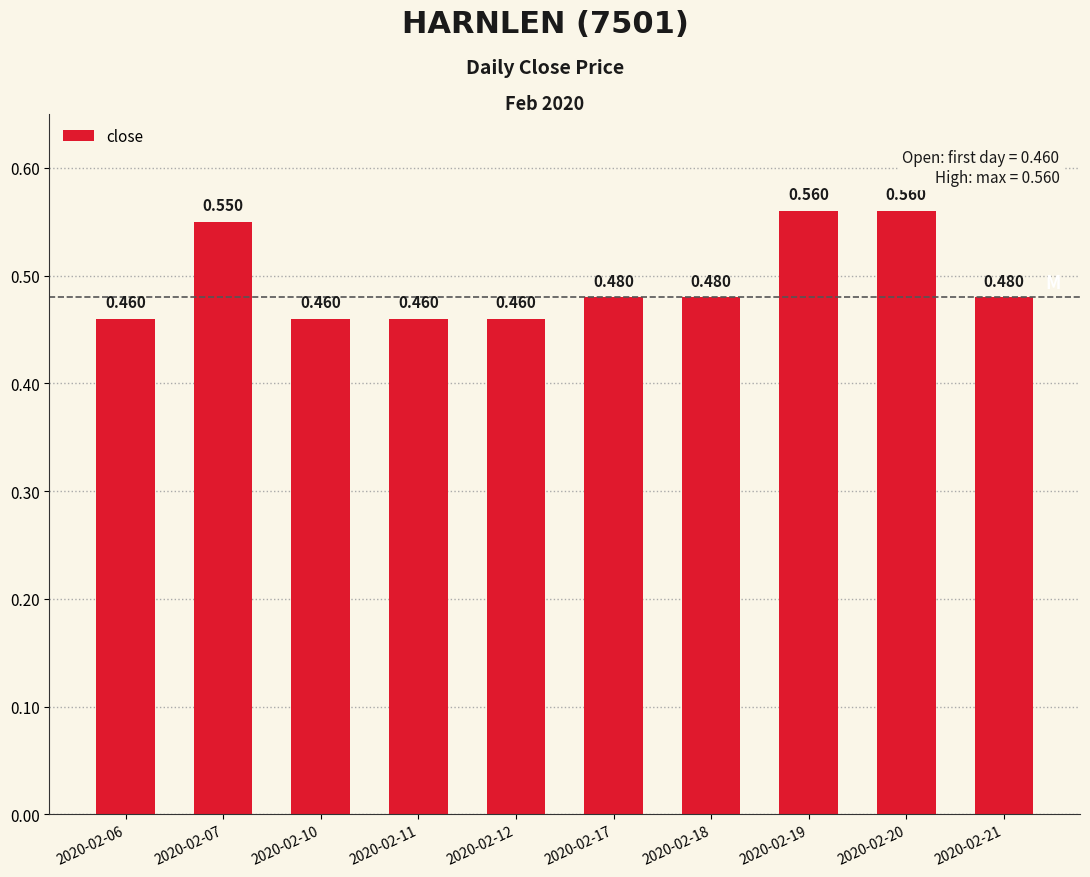

Reading left to right, what are all the values shown in this chart?

0.5	0.6	0.5	0.5	0.5	0.5	0.5	0.6	0.6	0.5